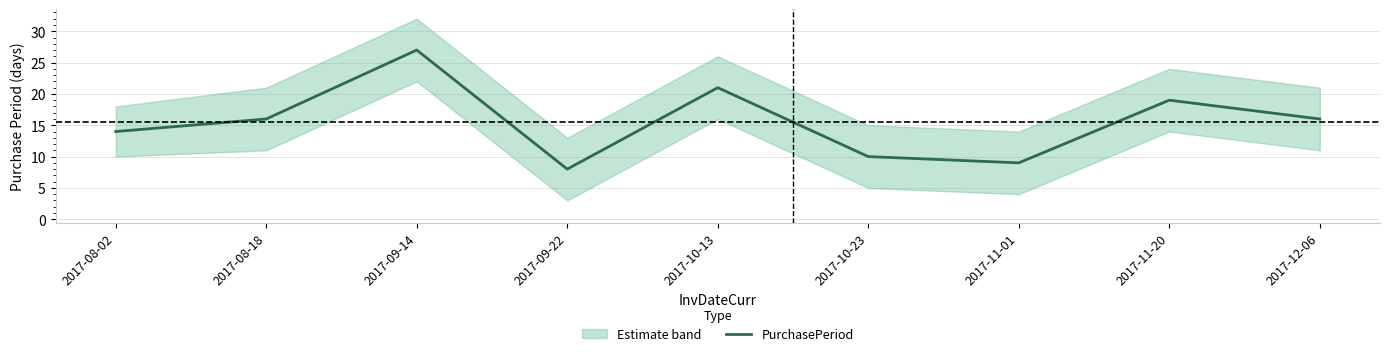

At which category does the data reach its first local valley?

2017-09-22